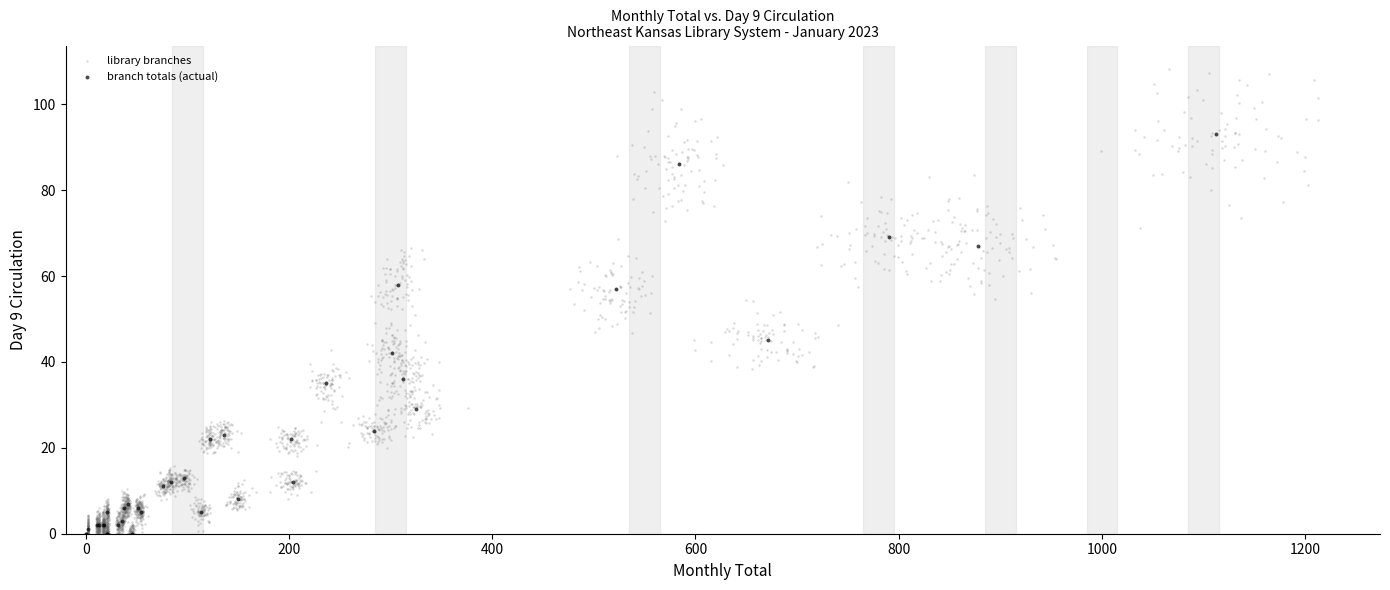

Which series has the largest Y range (max minus min)?

library branches